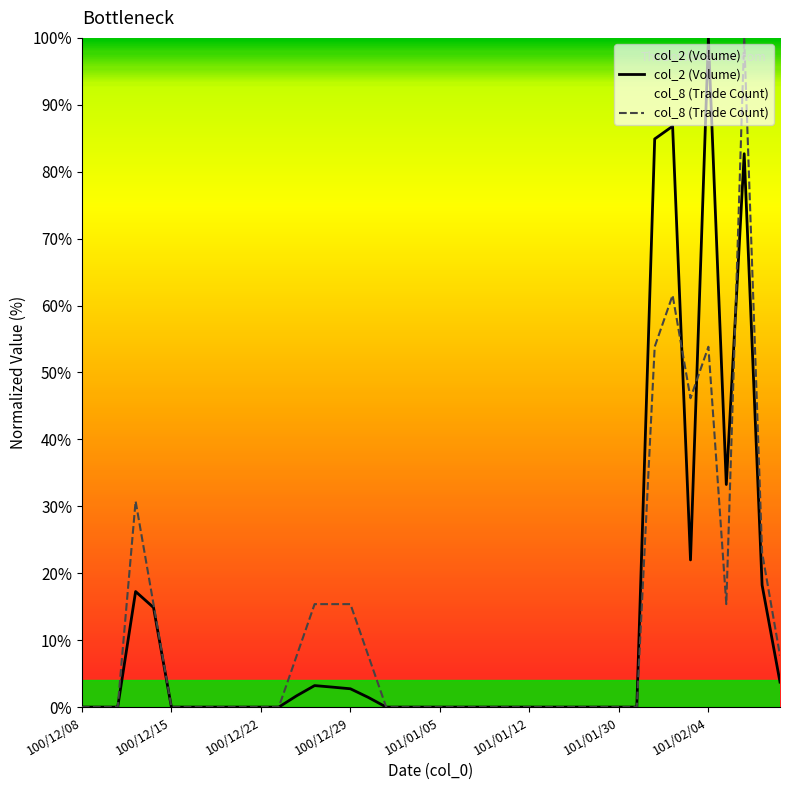

What is the greatest value displayed?

100.0